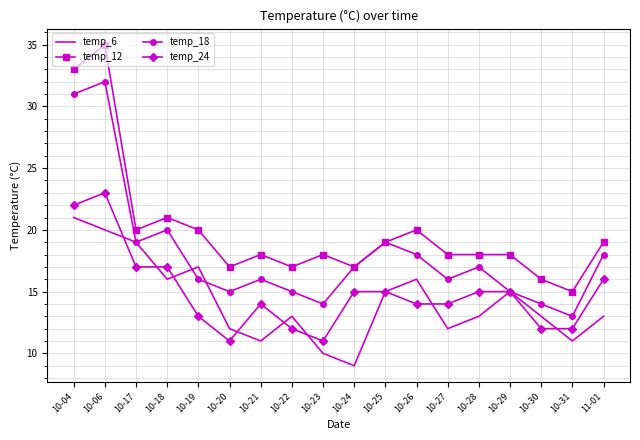

What is the approximate value of temp_6 at 10-27?

12